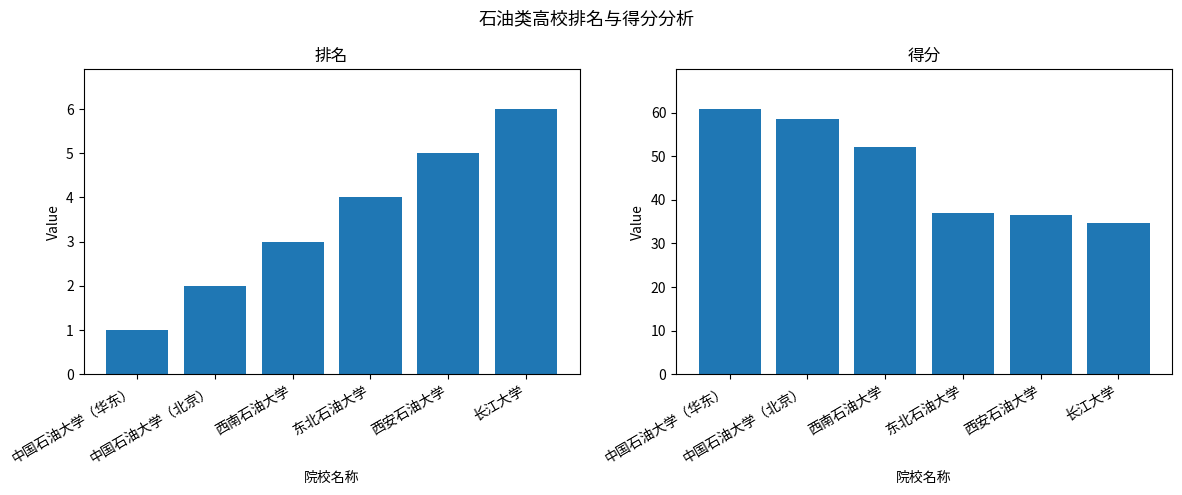

How many groups of bars are there?

6